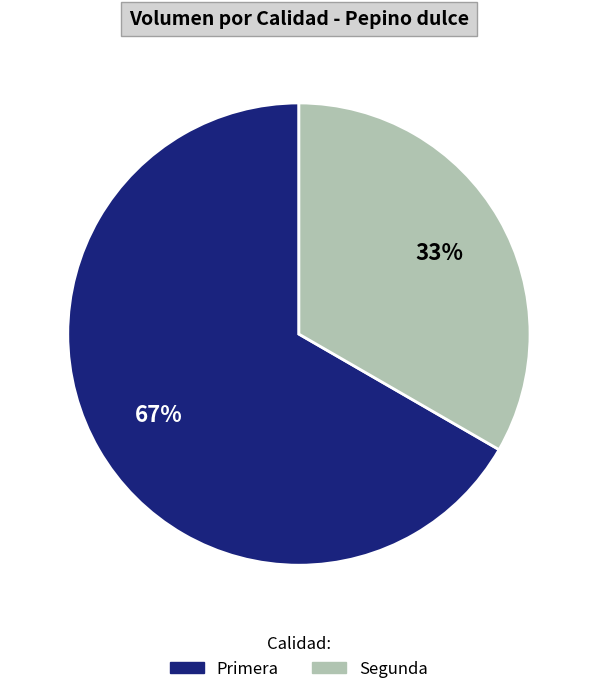

To the nearest percent, what portion does Segunda represent?

33%